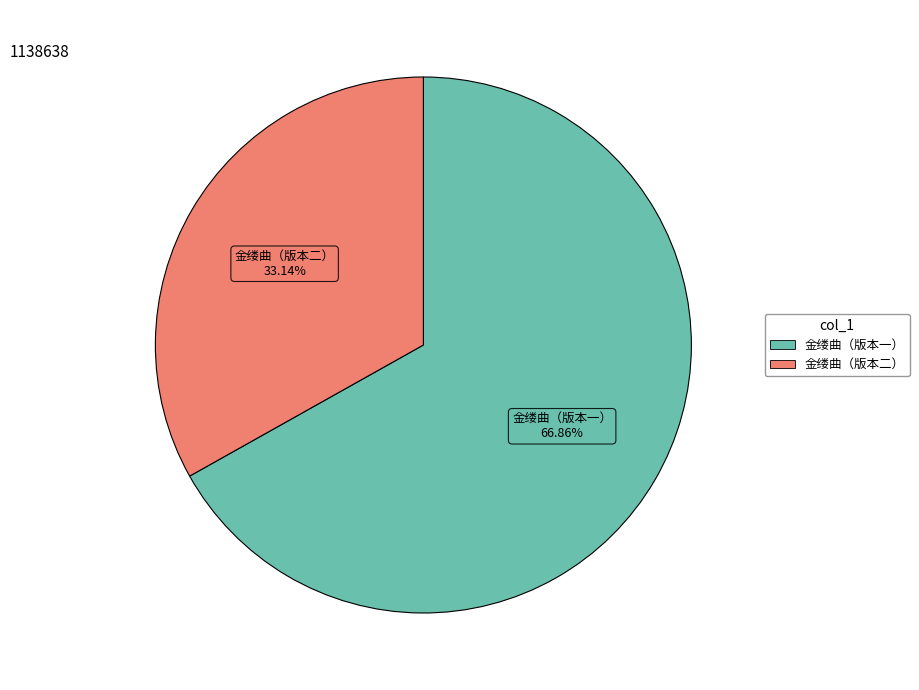

Is 金缕曲（版本二） the majority of the pie?

No